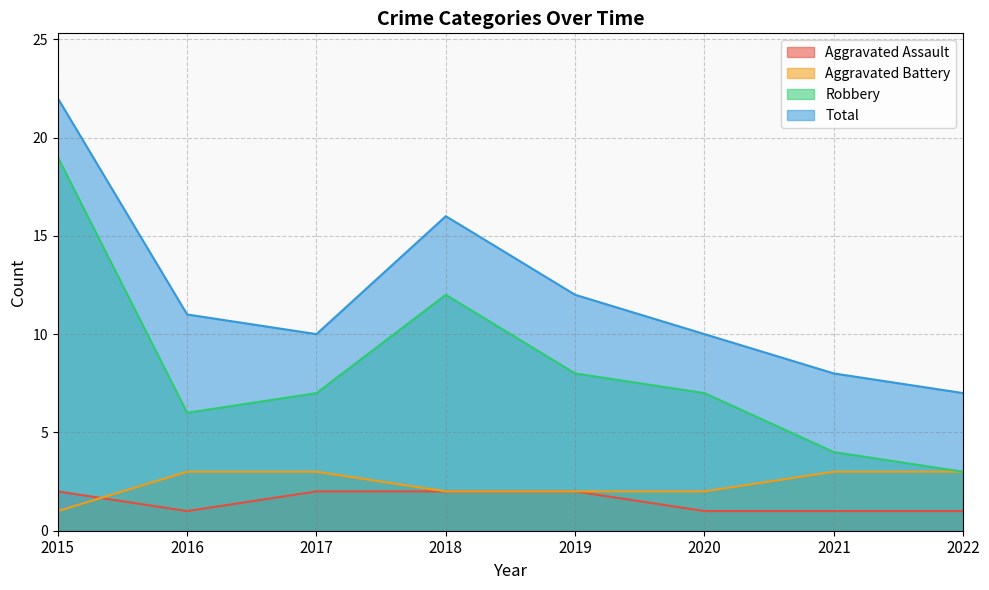

Reading right to left, what are all the values shown in this chart?

Aggravated Assault: 2022=1	2021=1	2020=1	2019=2	2018=2	2017=2	2016=1	2015=2
Aggravated Battery: 2022=3	2021=3	2020=2	2019=2	2018=2	2017=3	2016=3	2015=1
Robbery: 2022=3	2021=4	2020=7	2019=8	2018=12	2017=7	2016=6	2015=19
Total: 2022=7	2021=8	2020=10	2019=12	2018=16	2017=10	2016=11	2015=22